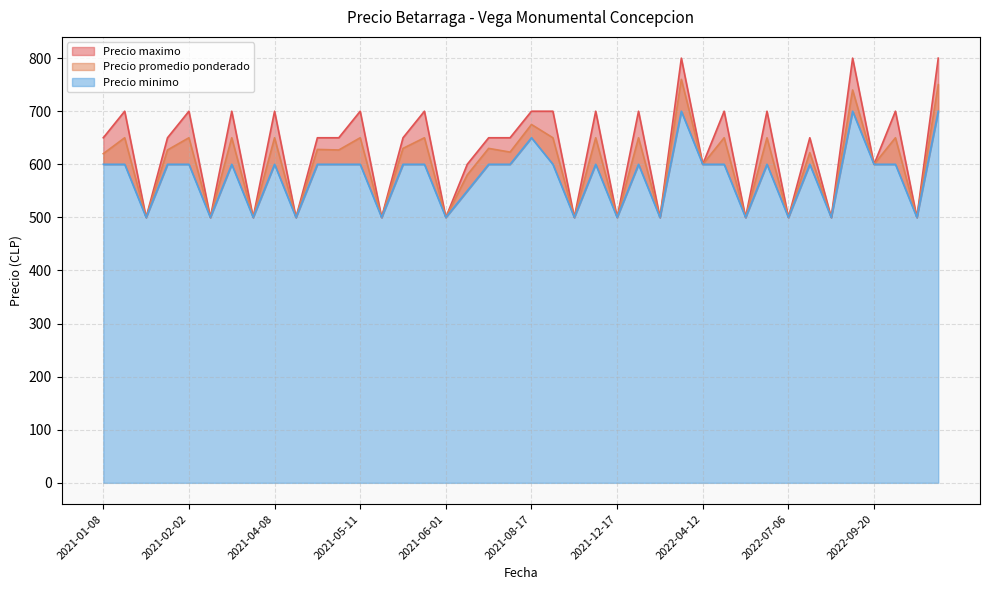

At 2021-04-20, list the series in order from largest to smallest.

Precio maximo, Precio promedio ponderado, Precio minimo